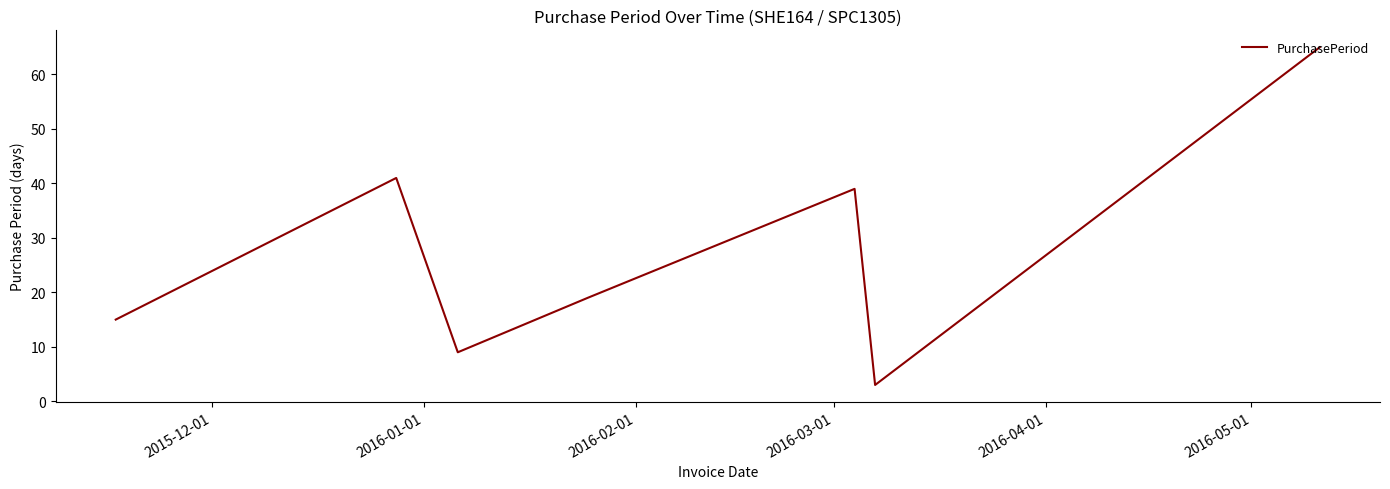

How many lines are shown in the chart?

1